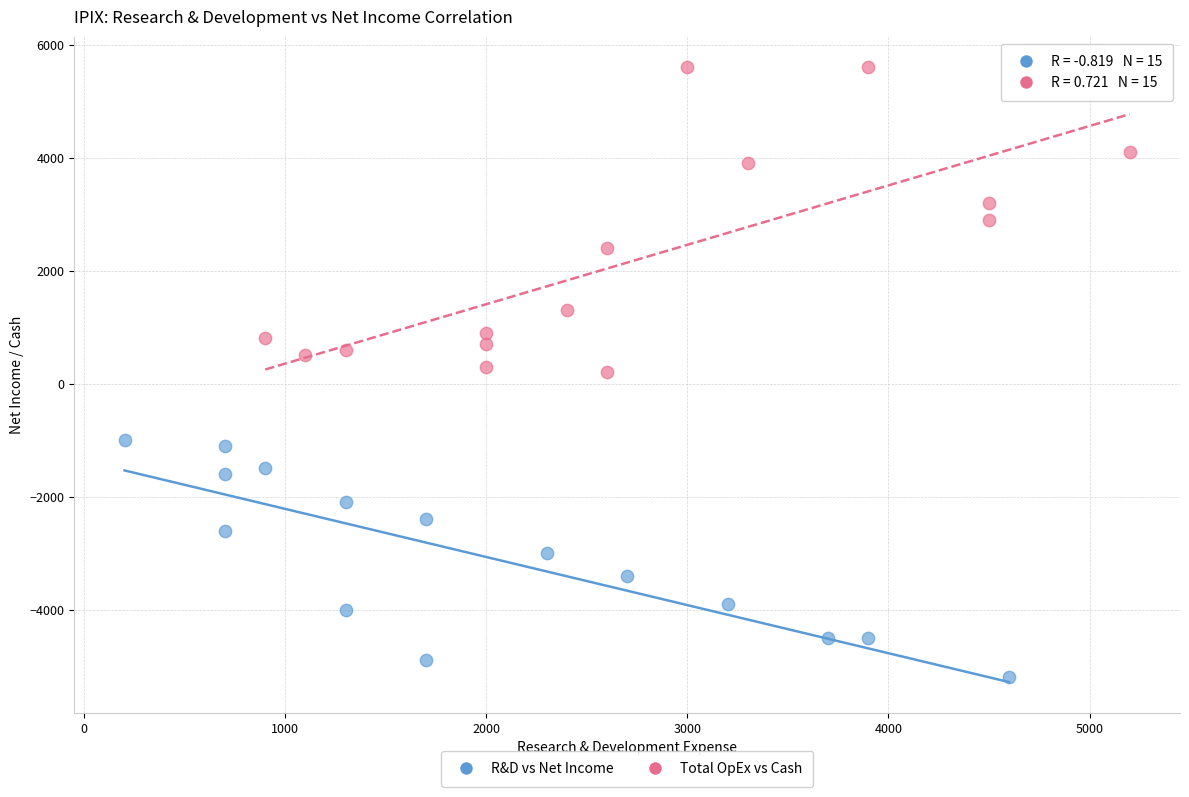

What are all the series names shown in the legend?

R&D vs Net Income, Total OpEx vs Cash